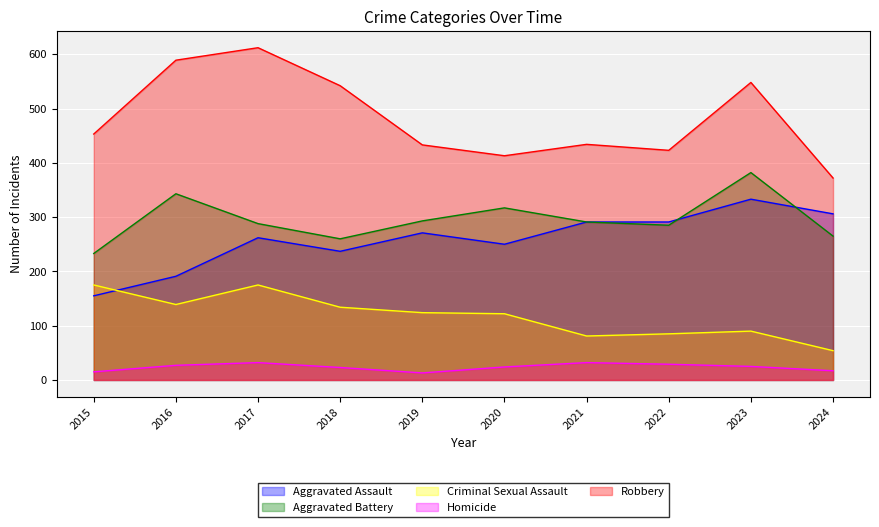

Does the chart display data point markers on the line(s)?

No